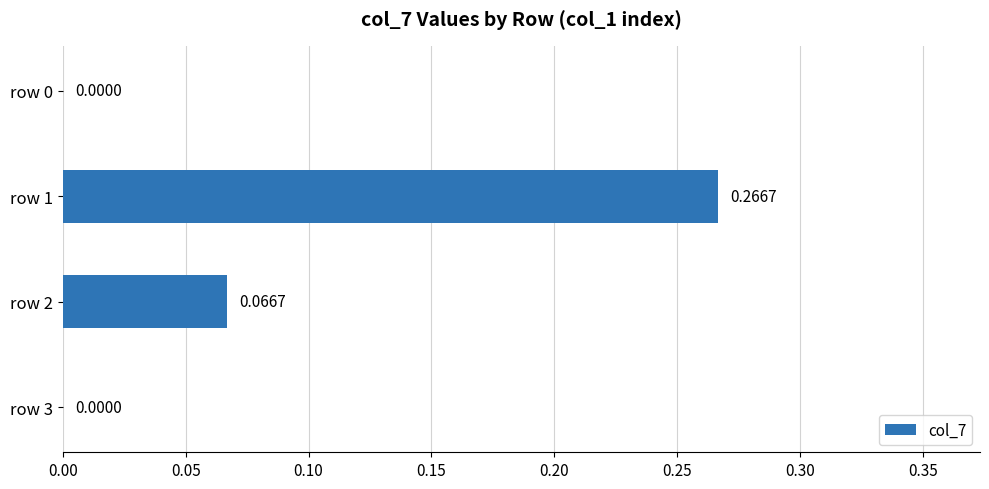

What is the change in value from row 1 to row 0?

-0.3